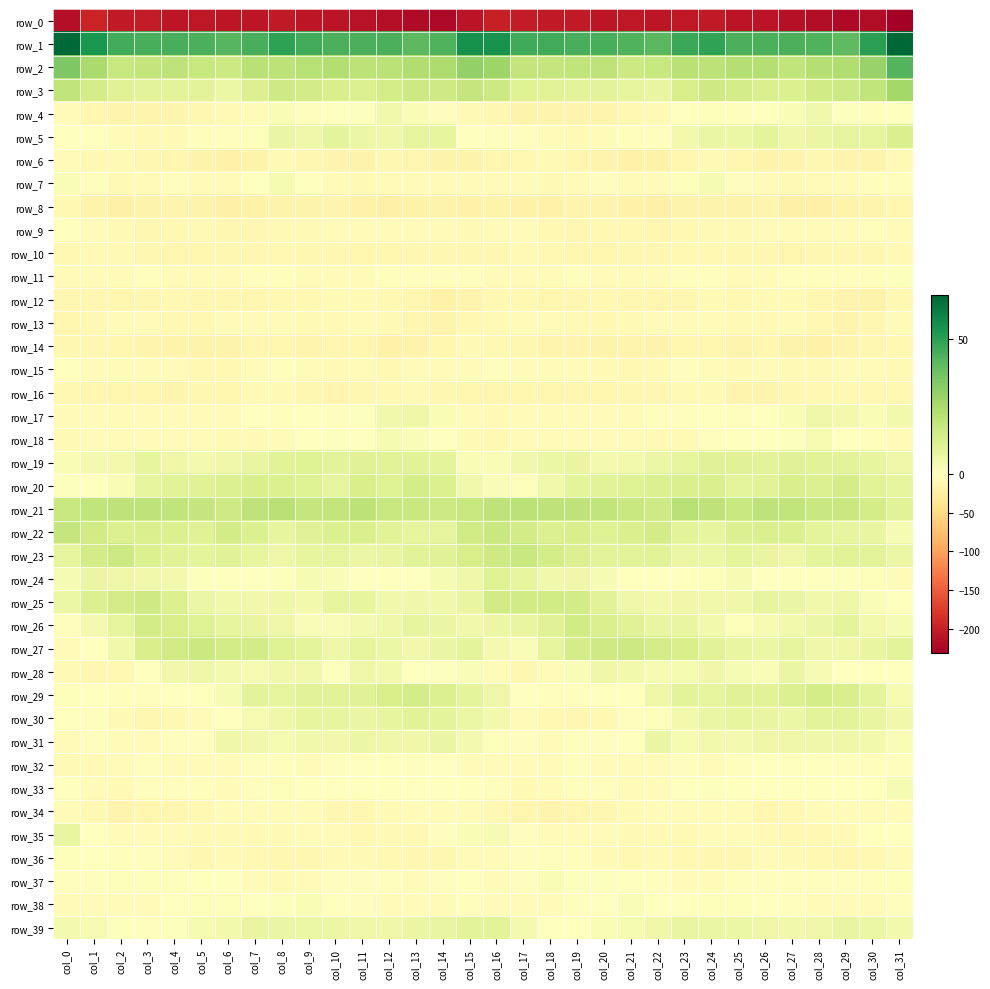

Rank the series by their maximum value, from lowest to highest.

row_0, row_8, row_14, row_12, row_10, row_16, row_6, row_13, row_34, row_15, row_32, row_9, row_11, row_36, row_38, row_37, row_33, row_7, row_18, row_4, row_17, row_31, row_28, row_35, row_39, row_30, row_19, row_24, row_5, row_29, row_20, row_26, row_25, row_27, row_23, row_22, row_21, row_3, row_2, row_1